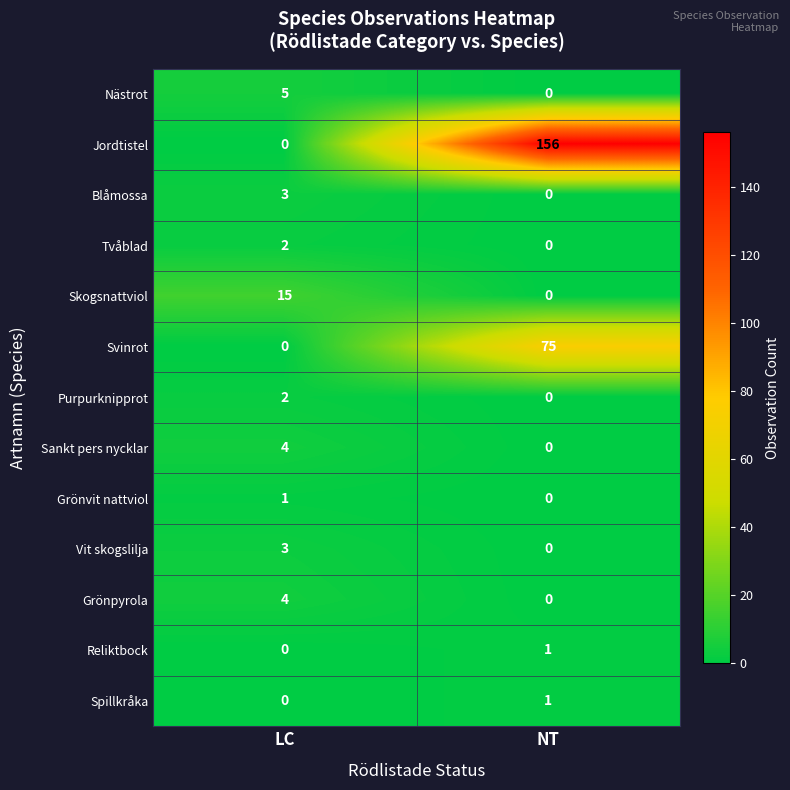

Where is Spillkråka nearest to the value 0?

LC